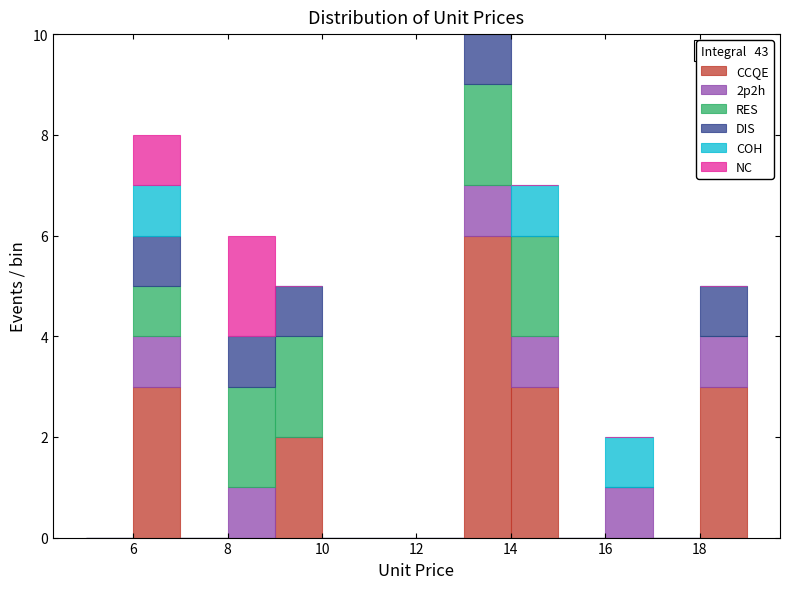

Which range on the x-axis has the tallest stacked bar (by total height)?

13 to 14